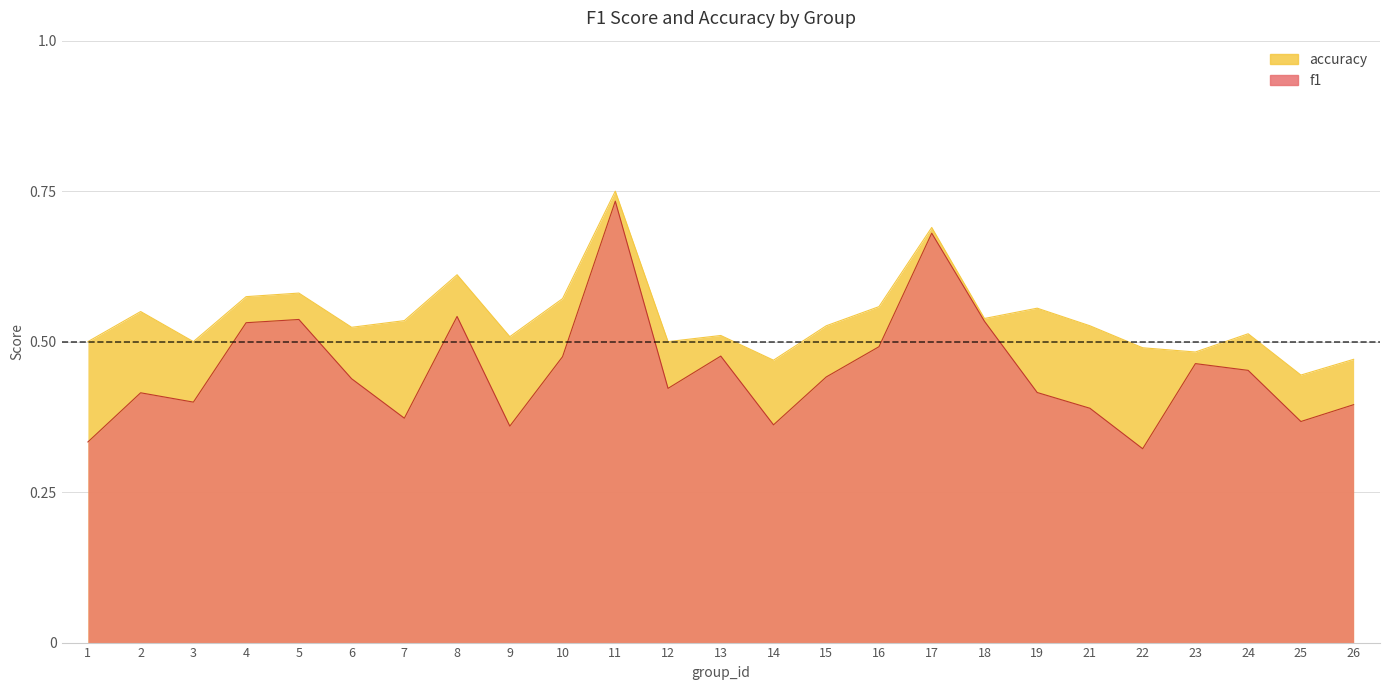

At which category does f1 reach its first local peak?

2